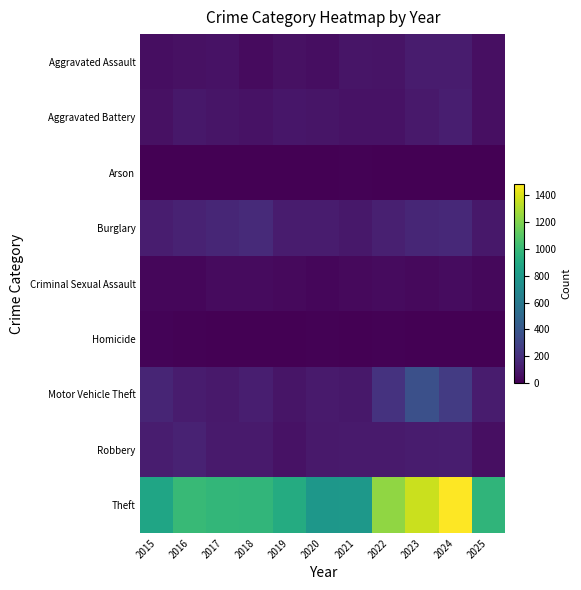

Reading left to right, extract all data points from this chart.

Aggravated Assault: 2015=54	2016=66	2017=72	2018=43	2019=65	2020=56	2021=86	2022=78	2023=110	2024=112	2025=59
Aggravated Battery: 2015=64	2016=93	2017=83	2018=70	2019=88	2020=82	2021=75	2022=71	2023=103	2024=127	2025=63
Arson: 2015=2	2016=2	2017=1	2018=3	2019=2	2020=4	2021=8	2022=4	2023=2	2024=2	2025=5
Burglary: 2015=121	2016=139	2017=162	2018=176	2019=110	2020=110	2021=95	2022=132	2023=161	2024=169	2025=94
Criminal Sexual Assault: 2015=28	2016=28	2017=44	2018=43	2019=36	2020=27	2021=36	2022=43	2023=38	2024=49	2025=34
Homicide: 2015=13	2016=8	2017=5	2018=2	2019=0	2020=6	2021=2	2022=10	2023=3	2024=2	2025=0
Motor Vehicle Theft: 2015=152	2016=110	2017=104	2018=127	2019=84	2020=109	2021=96	2022=219	2023=363	2024=259	2025=114
Robbery: 2015=117	2016=144	2017=105	2018=107	2019=75	2020=102	2021=105	2022=108	2023=113	2024=120	2025=59
Theft: 2015=874	2016=999	2017=979	2018=977	2019=914	2020=782	2021=791	2022=1235	2023=1363	2024=1482	2025=967